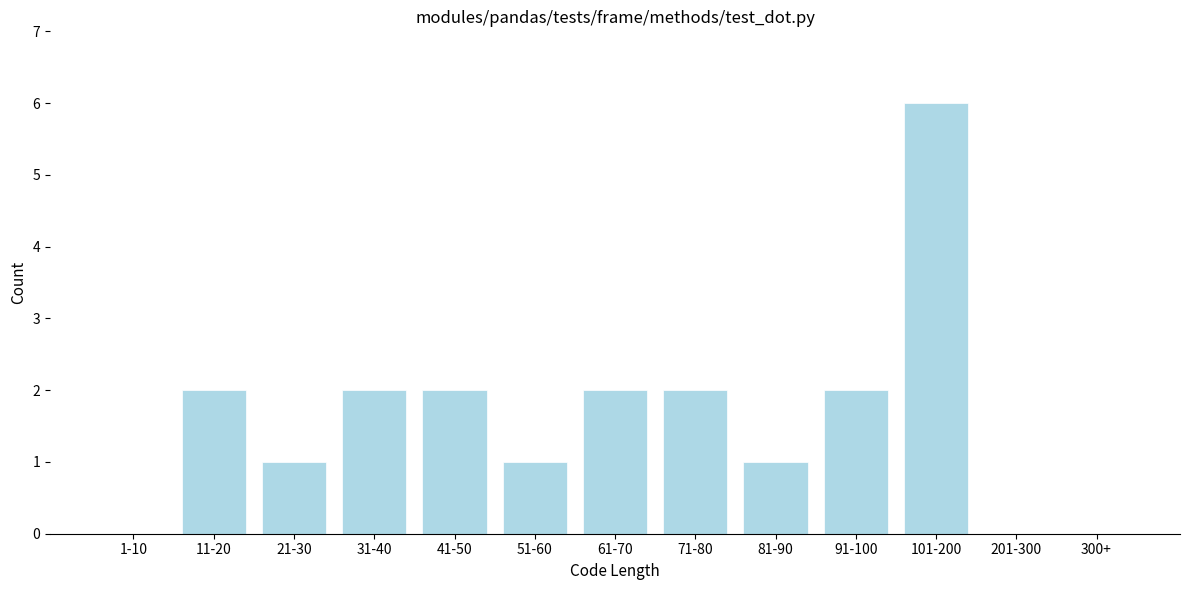

Reading right to left, extract all data points from this chart.

300+=0	201-300=0	101-200=6	91-100=2	81-90=1	71-80=2	61-70=2	51-60=1	41-50=2	31-40=2	21-30=1	11-20=2	1-10=0